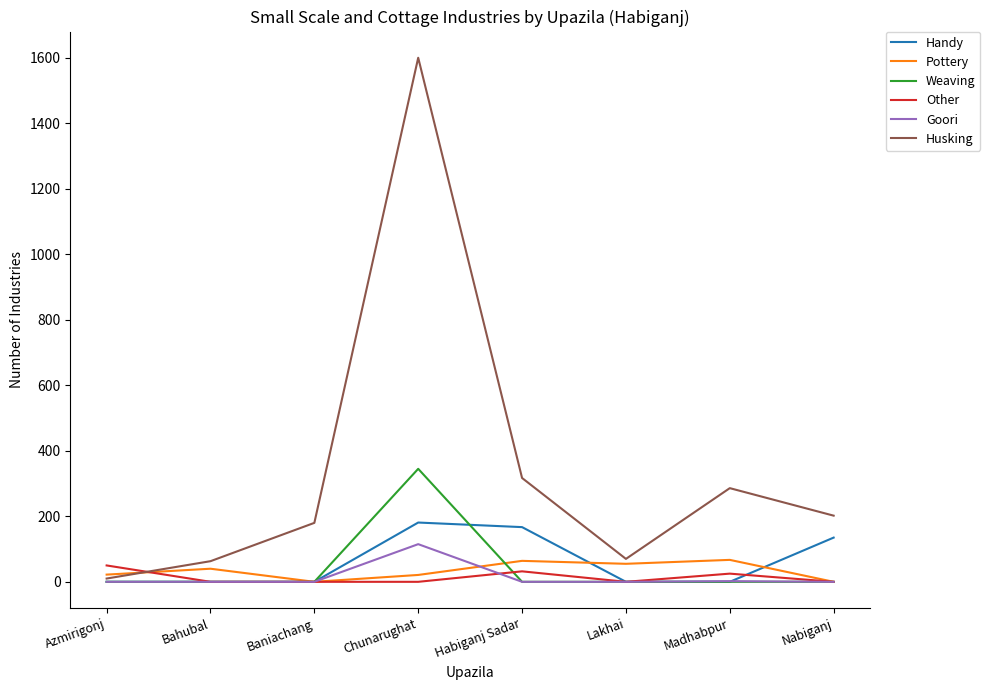

Between Bahubal and Chunarughat, which series saw the biggest shift?

Husking